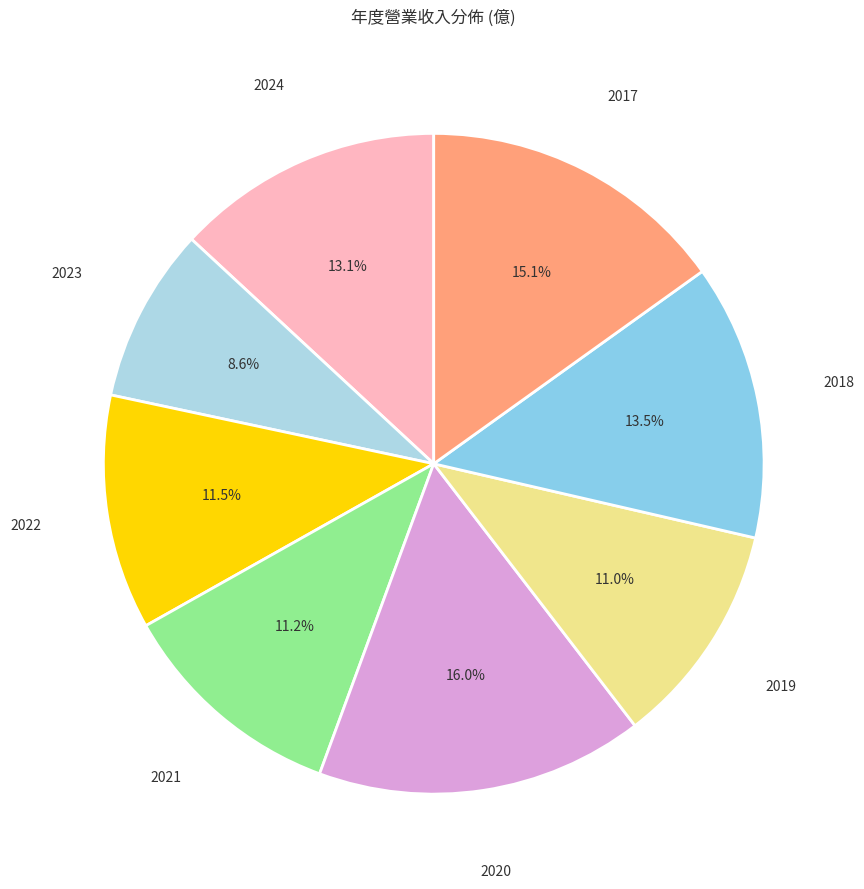

Count the number of slices in the pie.

8